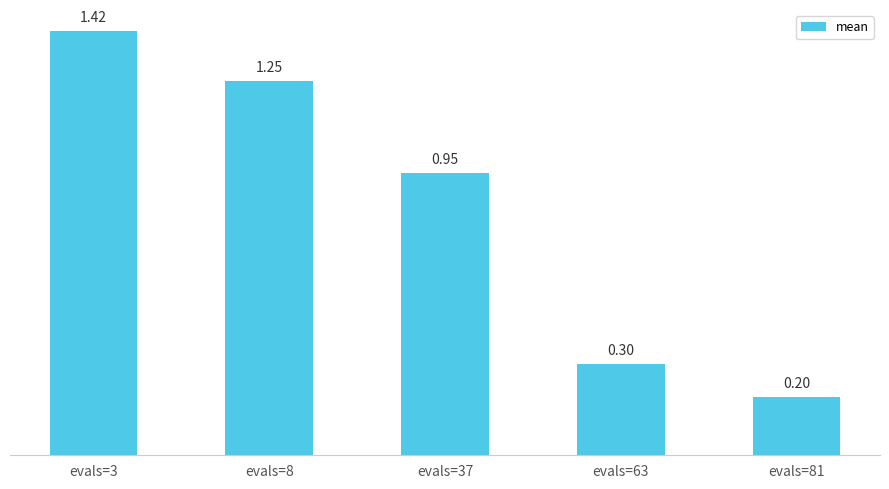

What is the average value?

0.8